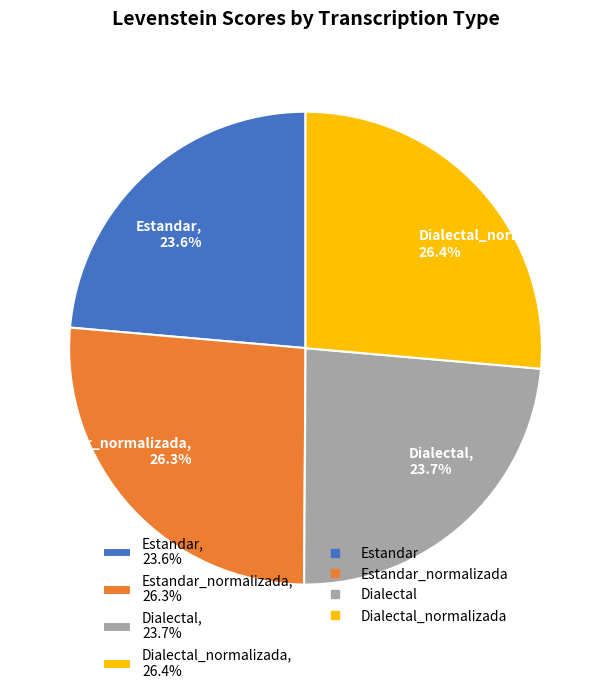

How much of the chart is everything except Estandar, 23.6%?

76.4%